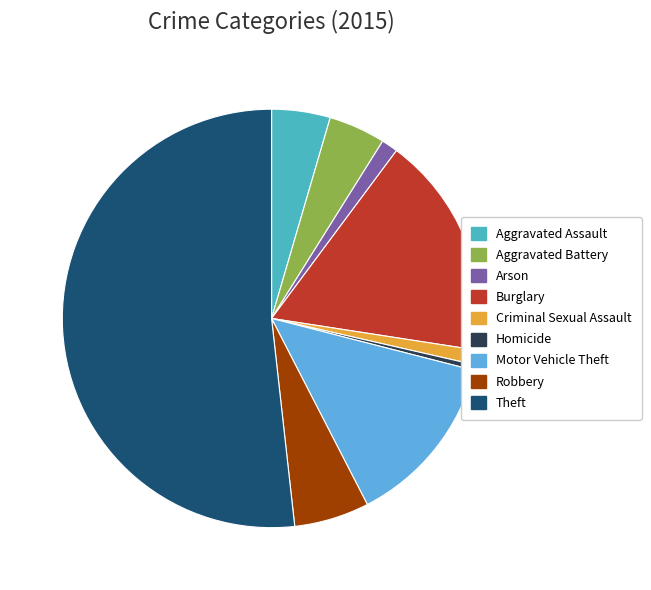

Approximately how many times larger is the value at Robbery compared to Arson?

4.6